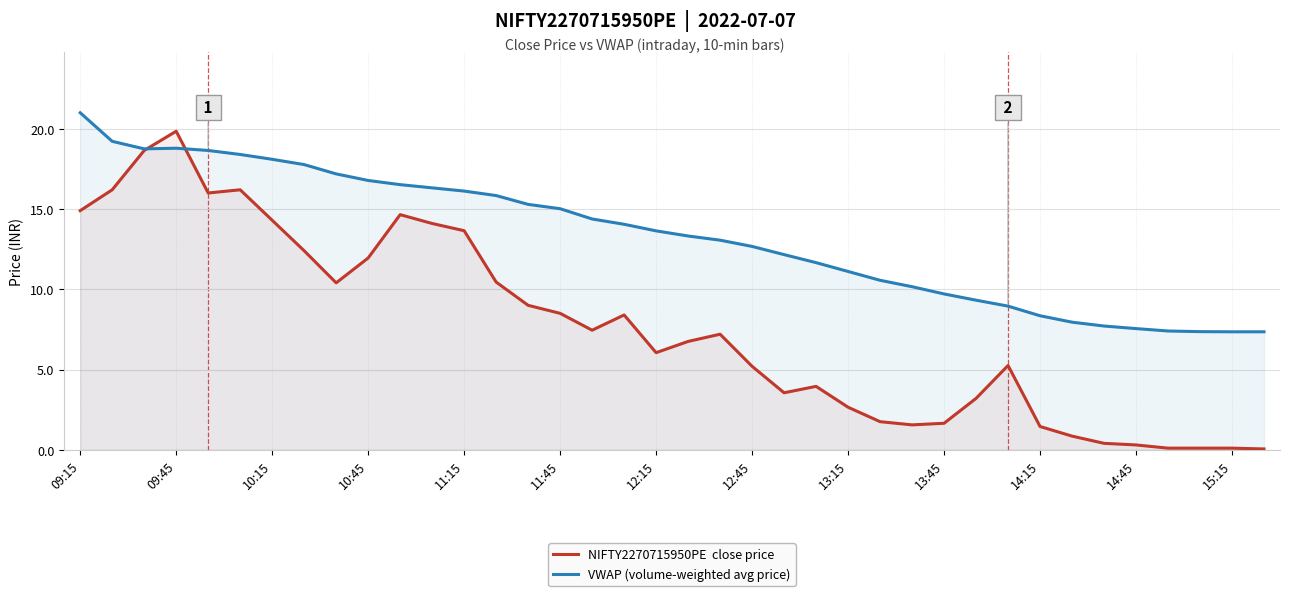

At which category does the chart reach its peak across all series?

09:15